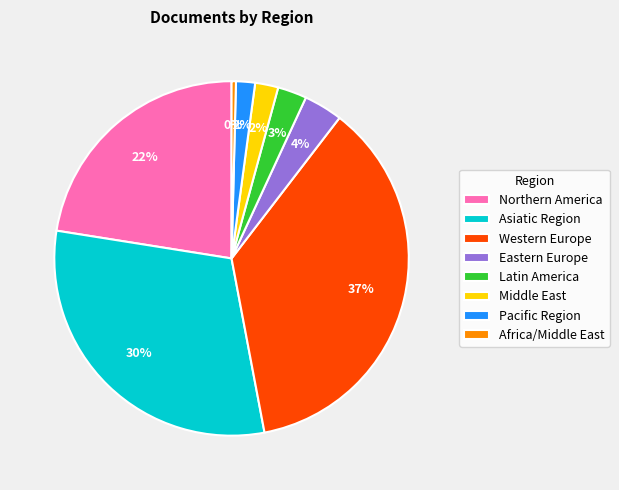

To the nearest percent, what is the difference between the Africa/Middle East and Middle East slice percentages?

2%